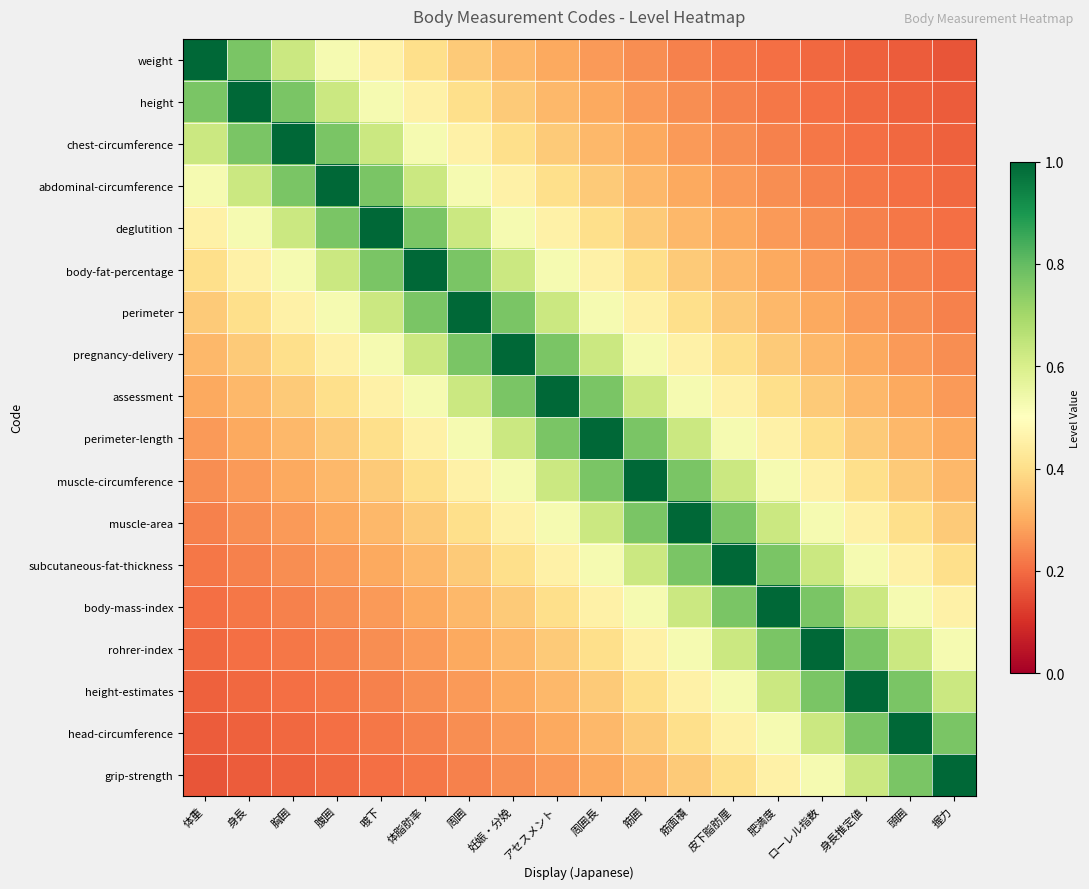

What is the maximum value shown in the chart?

1.0